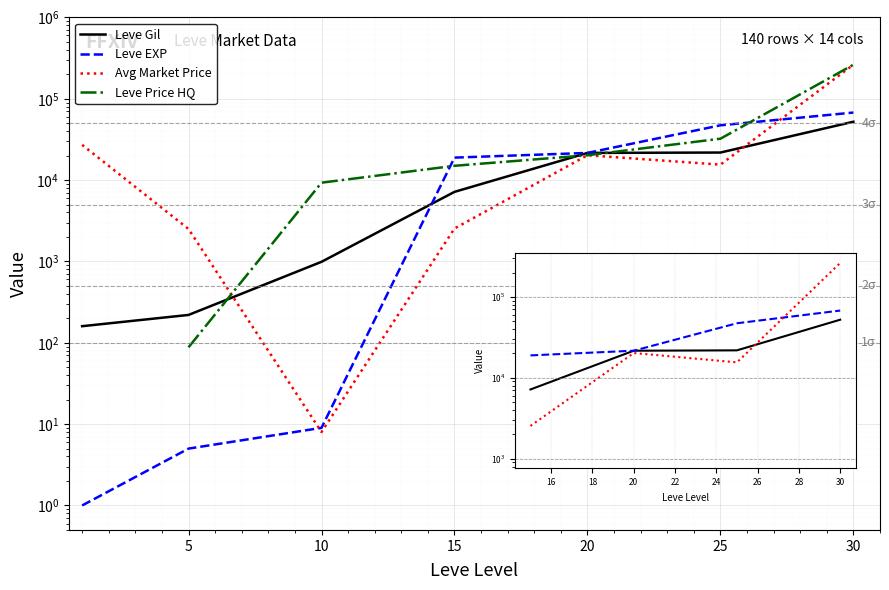

Which series has the widest spread of values?

Avg Market Price